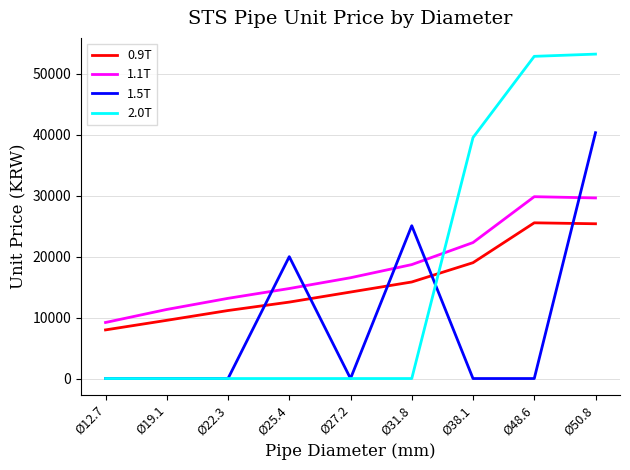

Which category has the lowest value in the 0.9T series?

Ø12.7